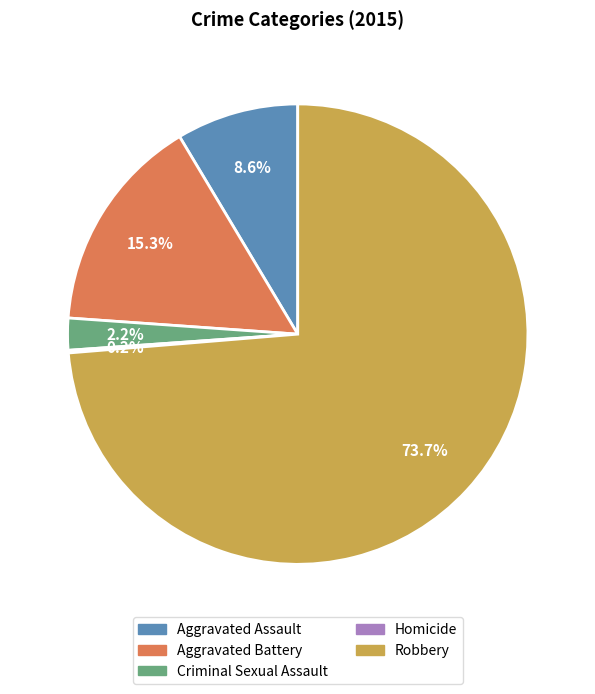

To the nearest percent, what percentage of the pie is Criminal Sexual Assault?

2%